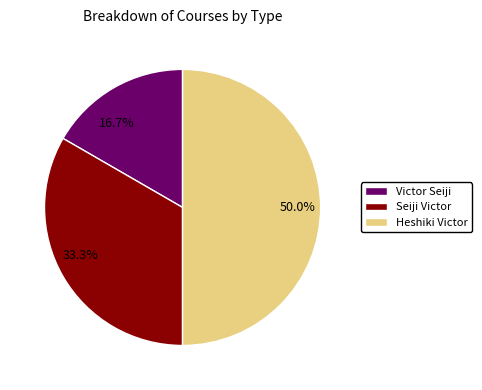

To the nearest percent, what is the average slice percentage?

33%